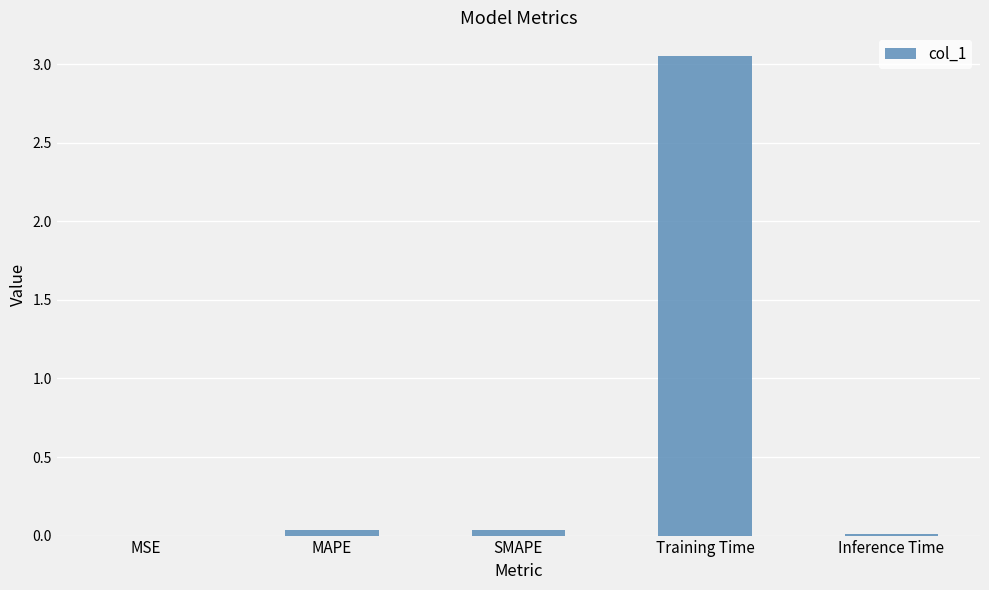

True or false: the data shows 0.0 at SMAPE.

True